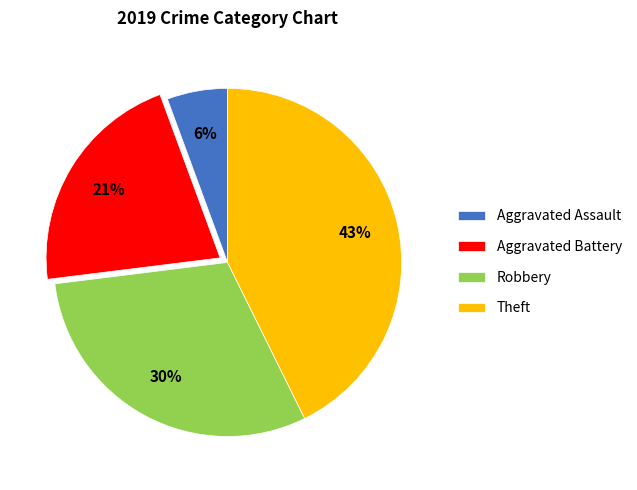

Is there any slice that represents more than half of the pie?

No